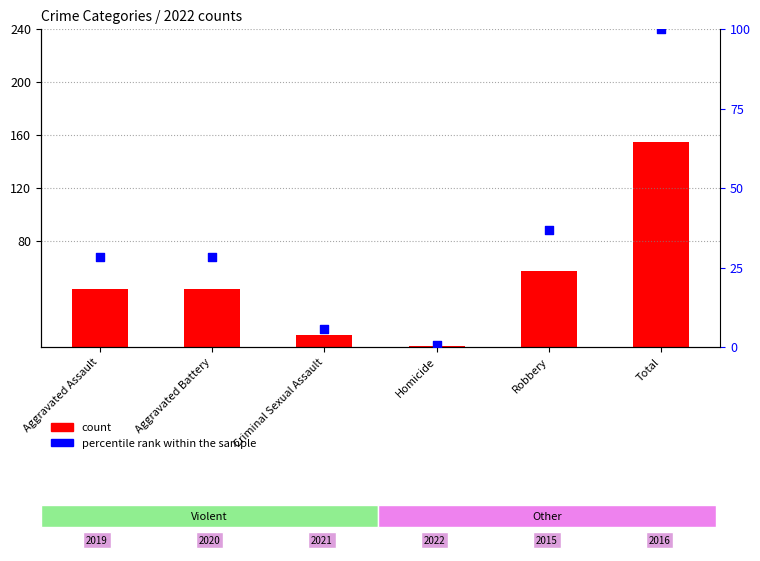

What are all the series names shown in the legend?

count, percentile rank within the sample